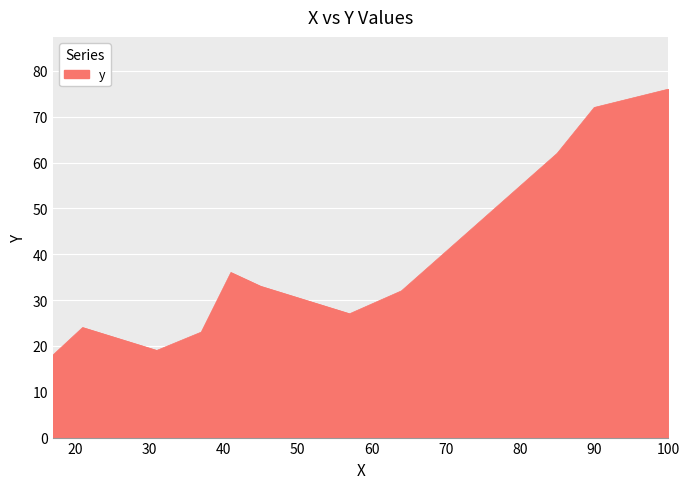

What is the smallest value displayed?

18